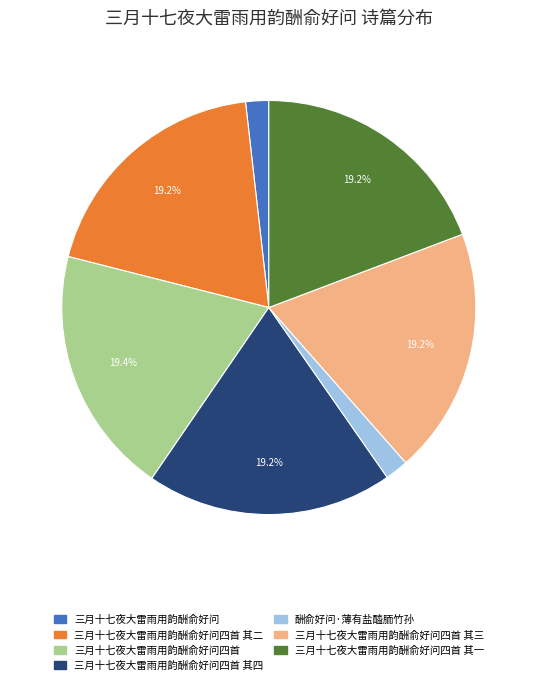

True or false: 三月十七夜大雷雨用韵酬俞好问 accounts for 7% of the total.

False